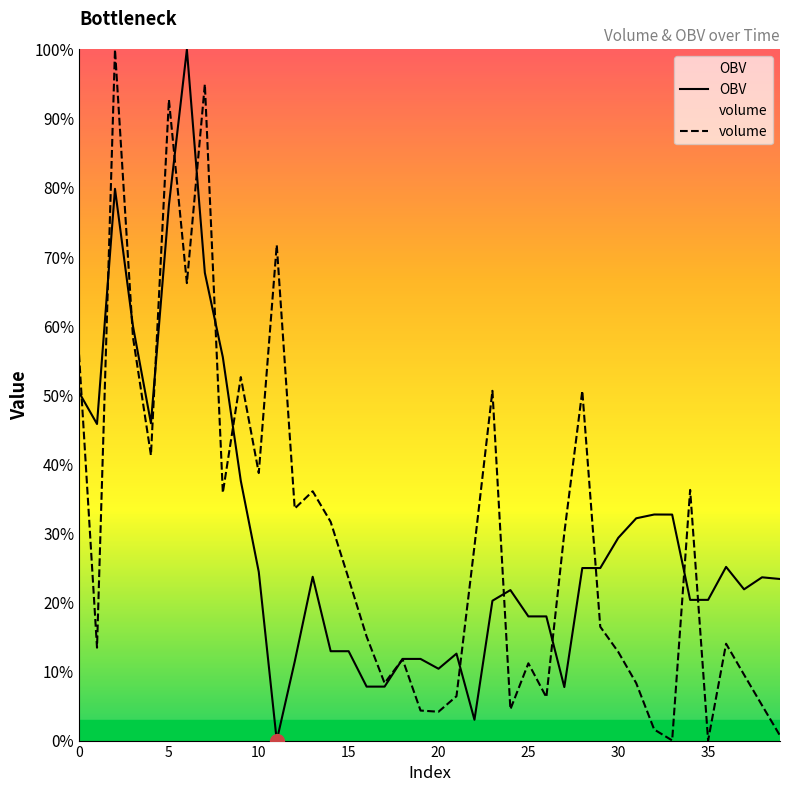

The volume series shows 23.0 at 12. True or false?

False